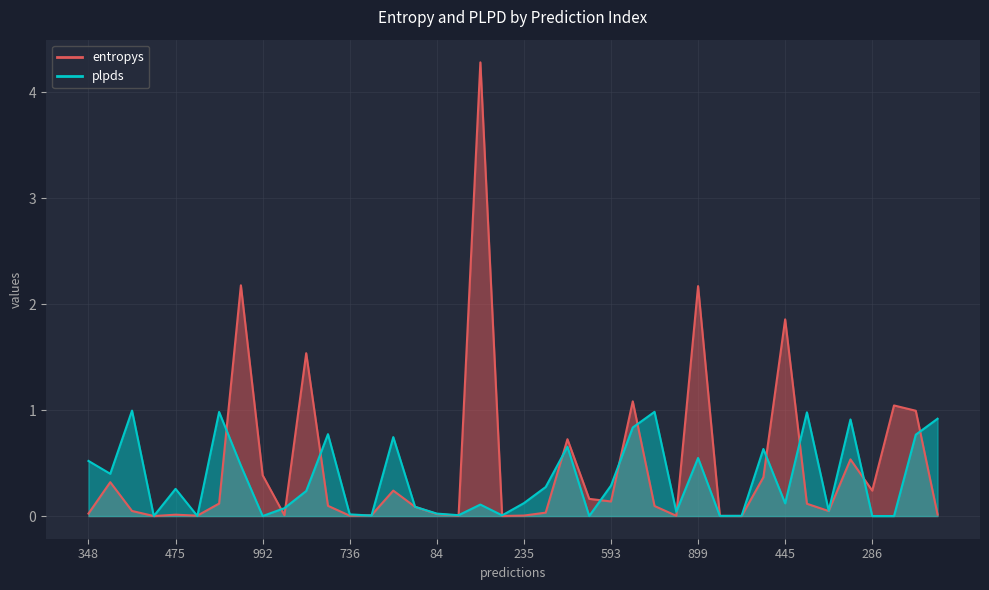

Where do entropys and plpds first cross each other?

753 and 599